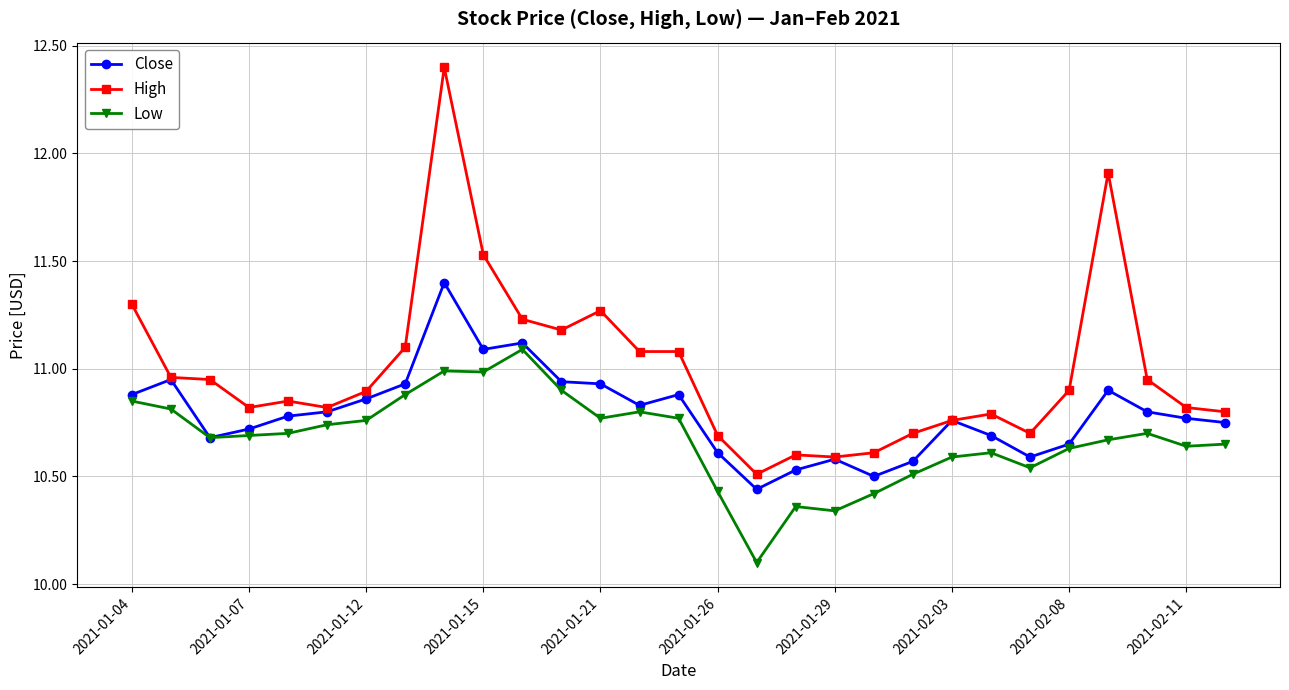

What is the difference between the maximum and minimum values in the Low series?

1.0